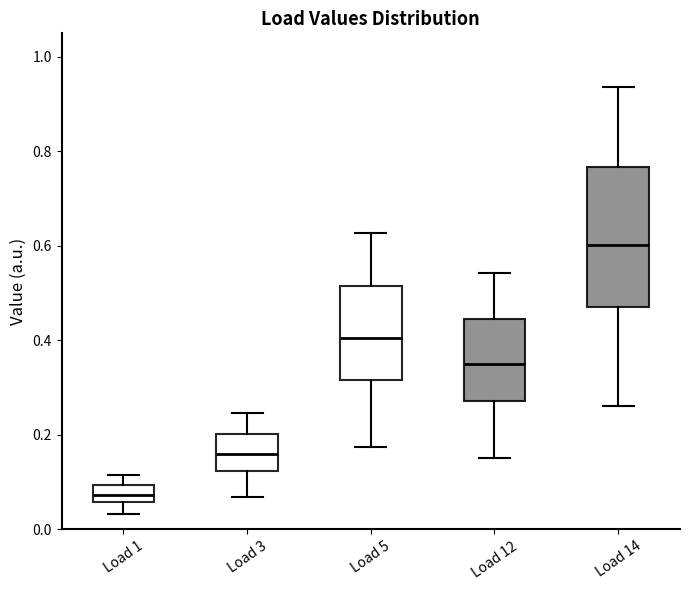

Where does the median line of the box for Load 1 sit on the y-axis? The values are not printed on the chart, so give them approximately, as read against the axis.

0.08